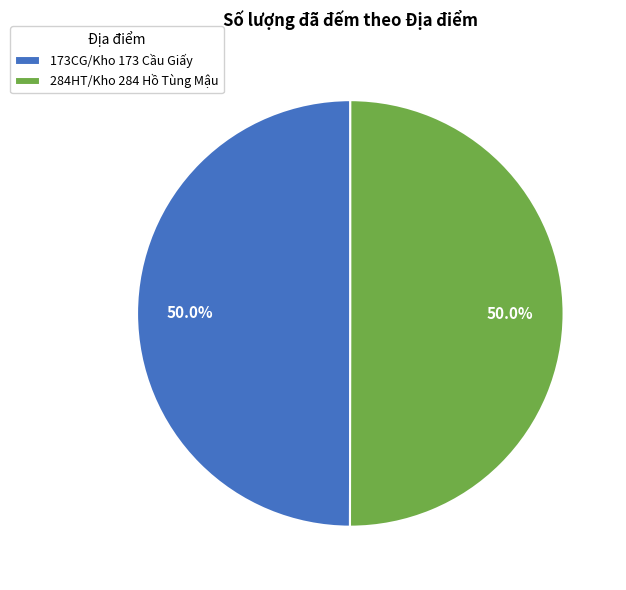

What is the total percentage of 284HT/Kho 284 Hồ Tùng Mậu and 173CG/Kho 173 Cầu Giấy?

100.0%